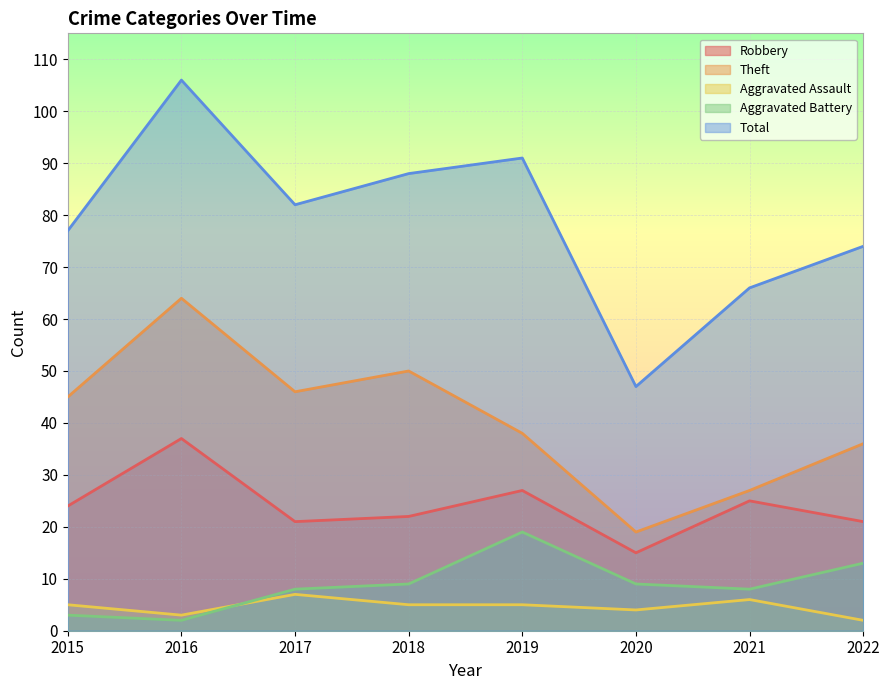

Rank the categories by Aggravated Battery value from highest to lowest.

2019, 2022, 2018, 2020, 2017, 2021, 2015, 2016